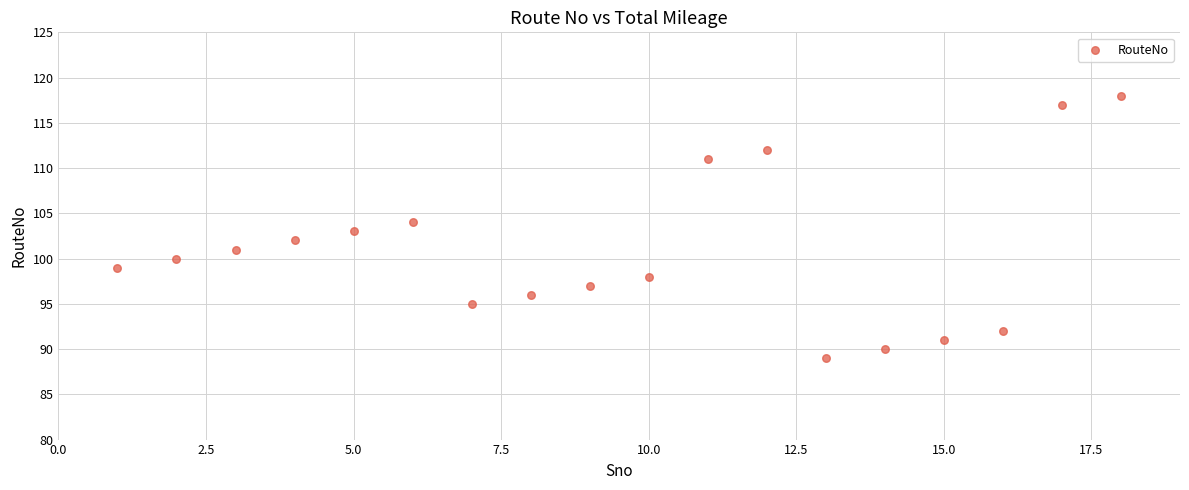

What is the range of Y values (max minus min)?

29